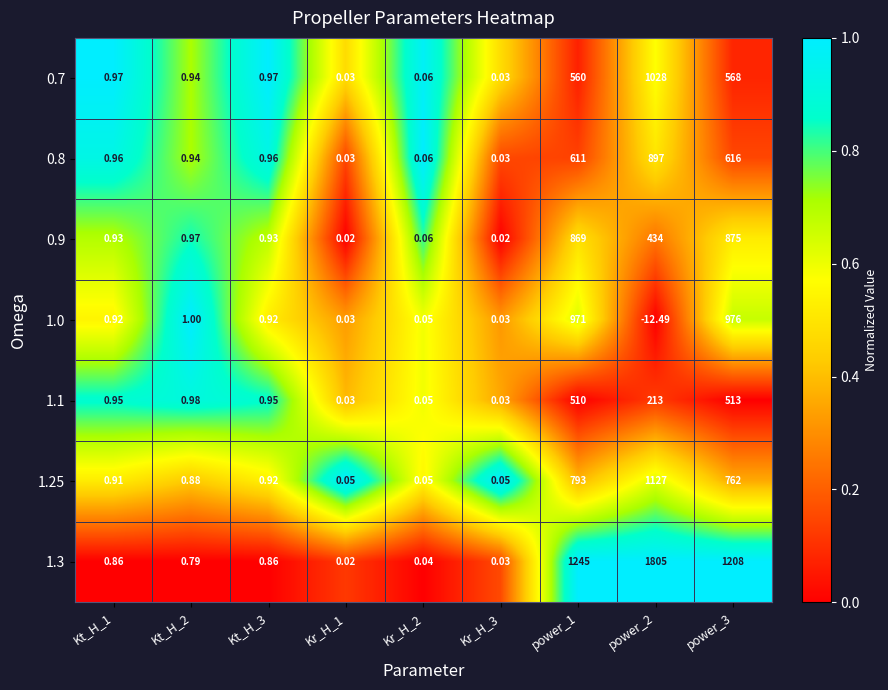

Is the value of 1.1 at Kr_H_2 greater than the value of 0.8 at power_2?

No